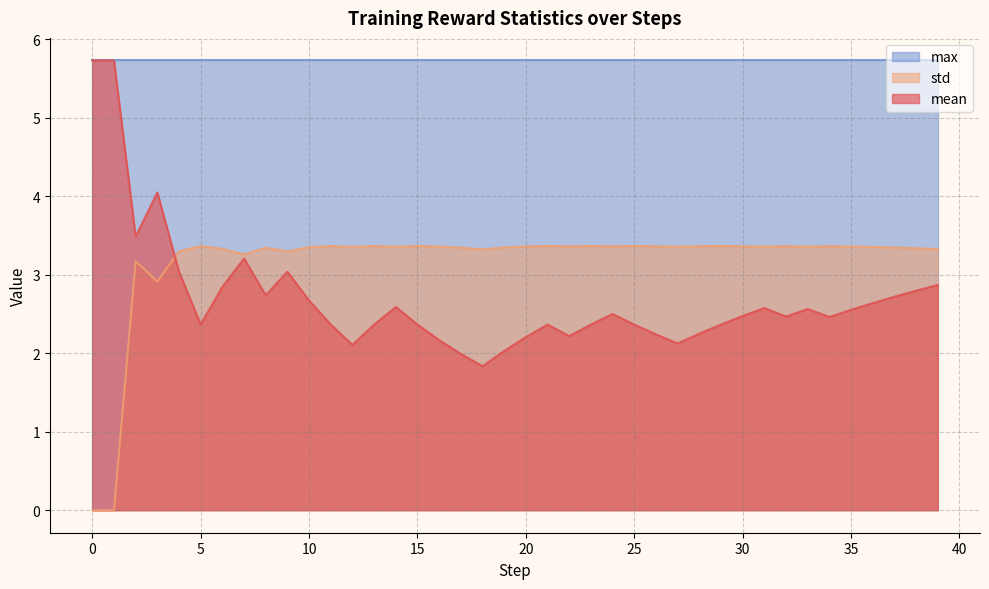

True or false: mean and std cross at least once.

True